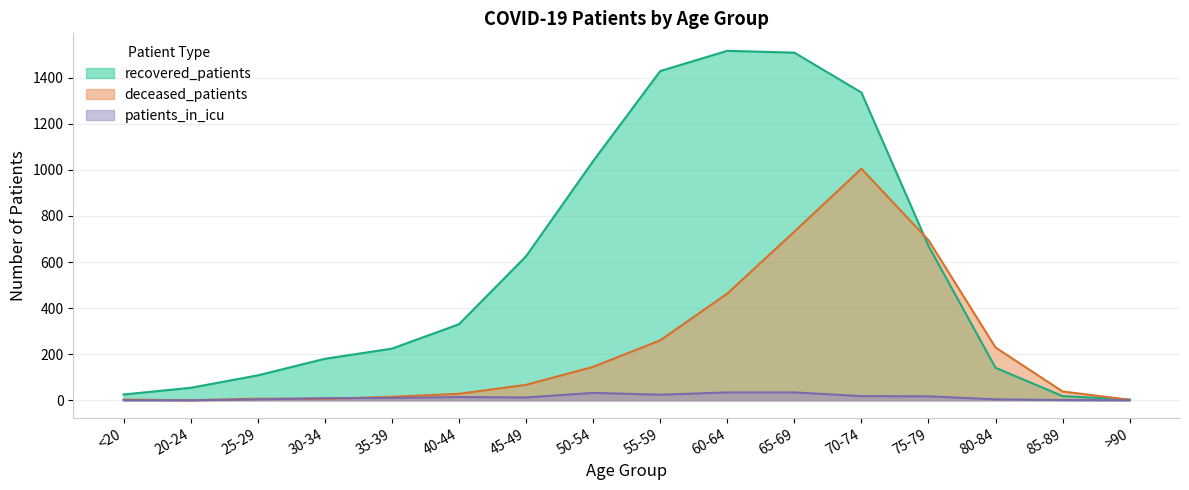

At 25-29, list the series in order from largest to smallest.

recovered_patients, deceased_patients, patients_in_icu